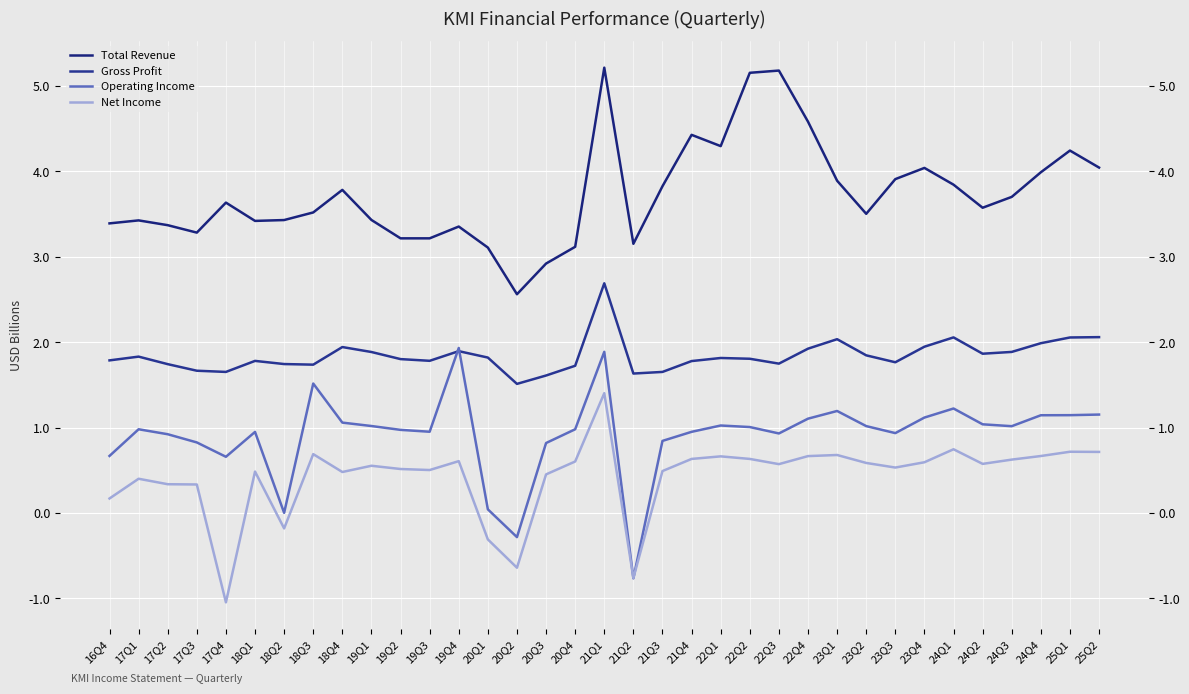

The Total Revenue series shows 8.6 at 22Q3. True or false?

False